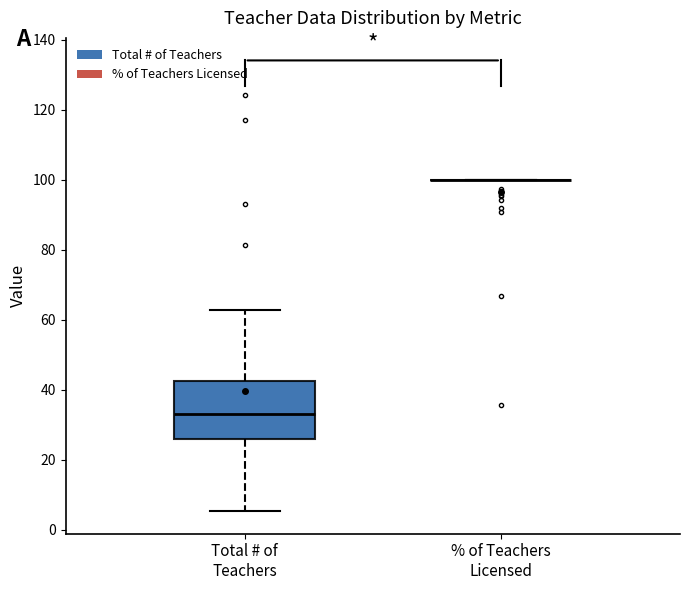

Reading left to right, read every box against the y-axis: the position of its median line, the range the box covers, and the ends of its whiskers. The values are not printed on the chart, so give them approximately, as read against the axis.

Total # of Teachers: median 32, box 26 to 42, whiskers 6 to 62
% of Teachers Licensed: box collapsed to a line at 100, whiskers 100 to 100